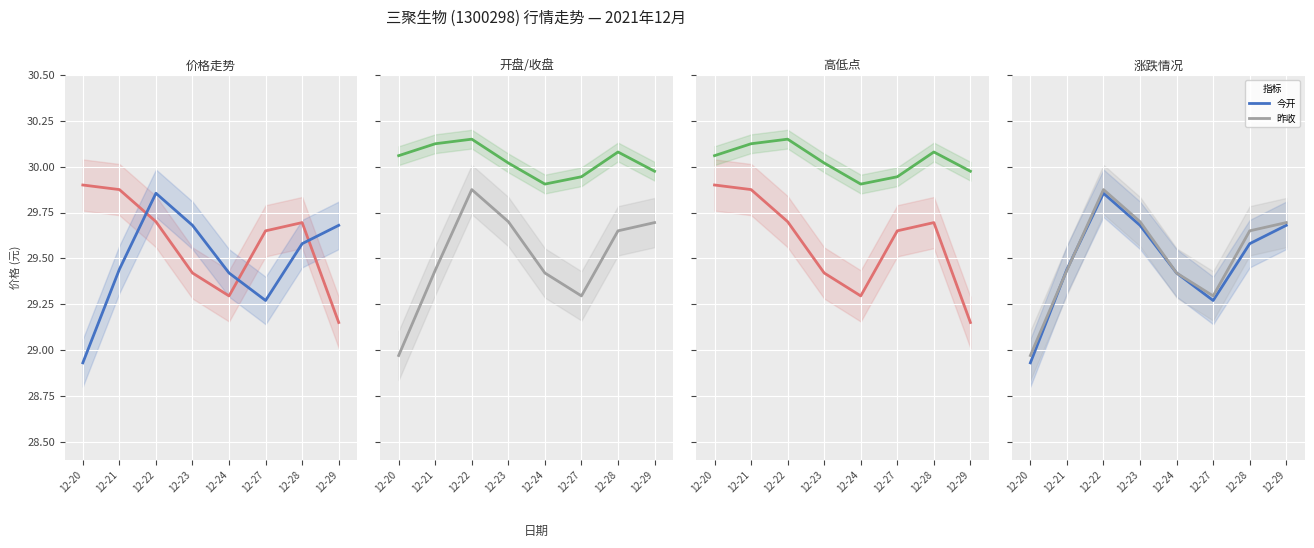

What is the sum of all 最高 values?

240.3